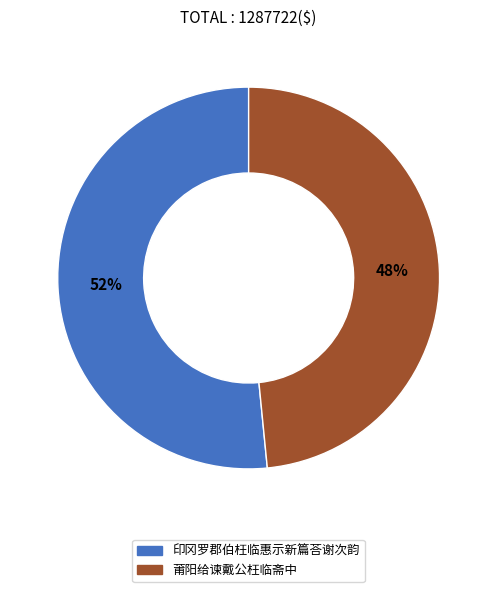

How many slices are in this pie chart?

2